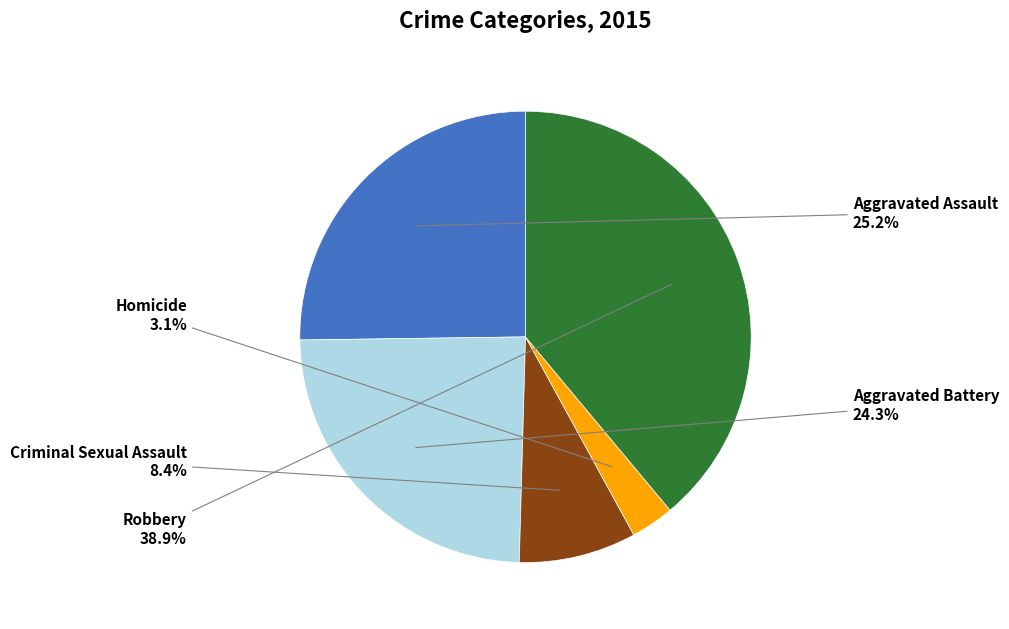

How many slices are in this pie chart?

5